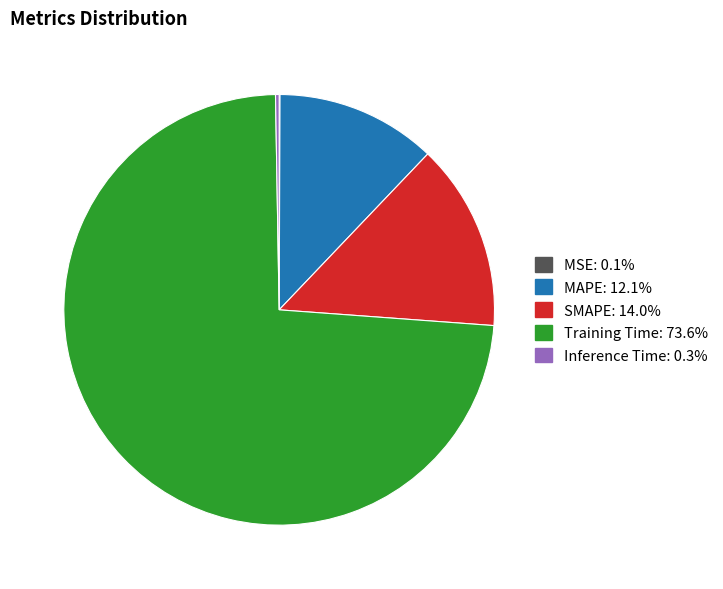

Combined, do SMAPE and Training Time account for over 50%?

Yes